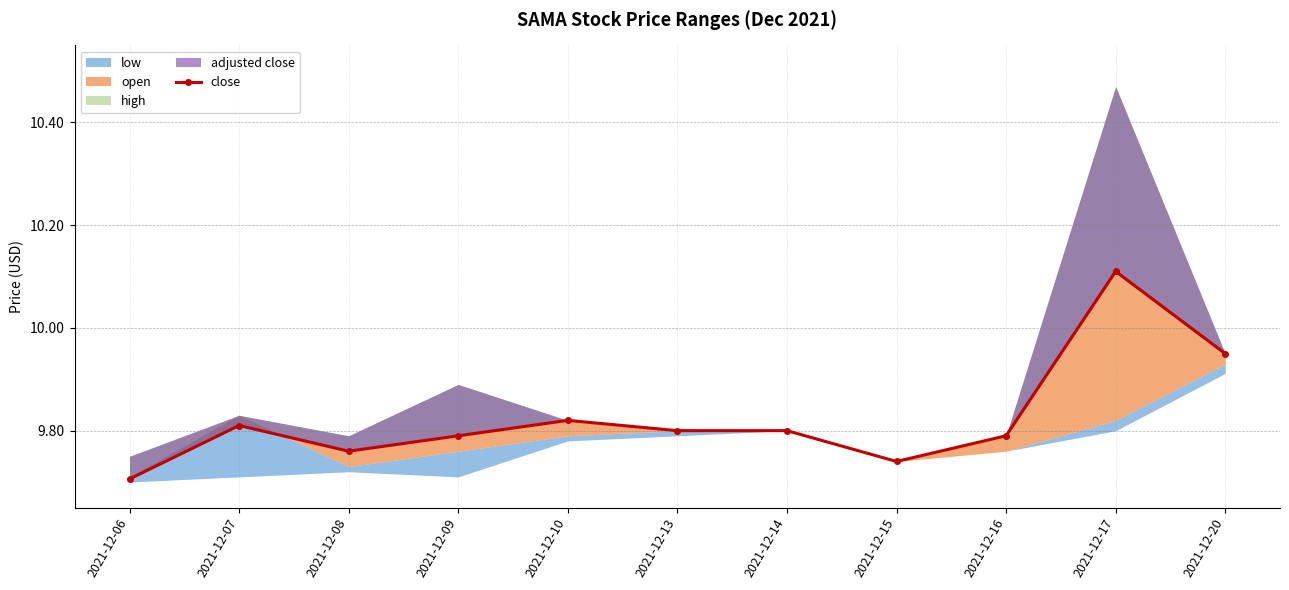

What is the minimum value shown in the chart?

9.7